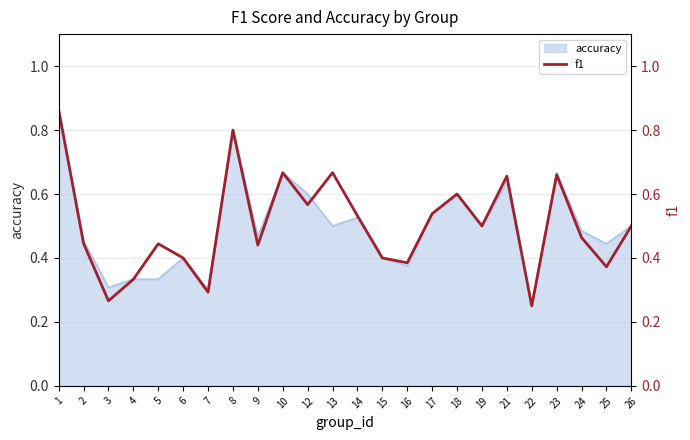

What is the change in value from 2 to 17?

+0.1